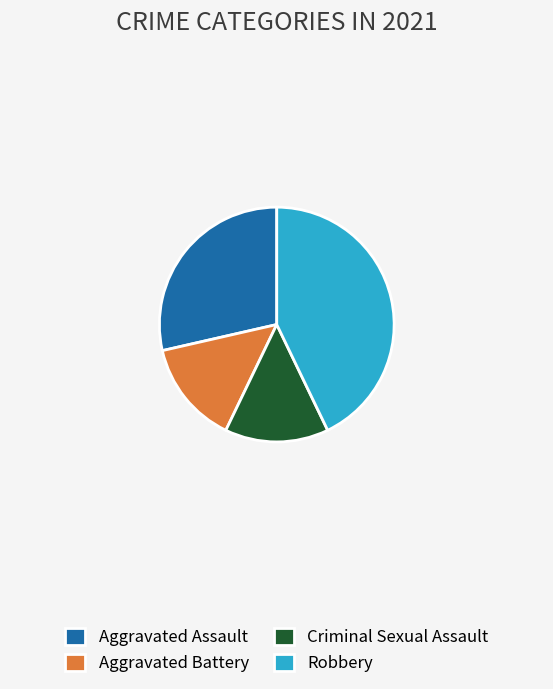

True or false: Criminal Sexual Assault accounts for 14% of the total.

True